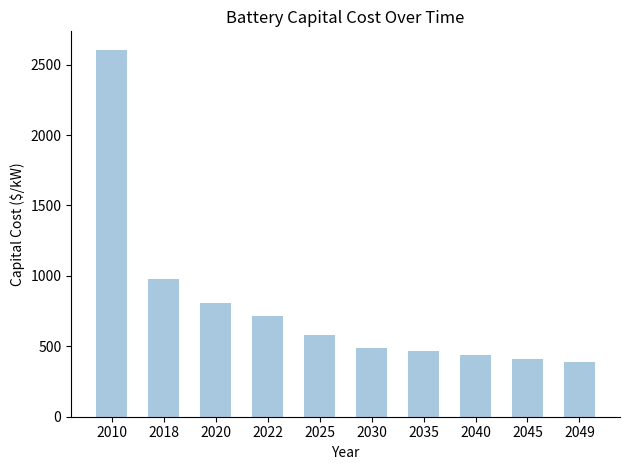

What value does the data have at 2030?

490.5